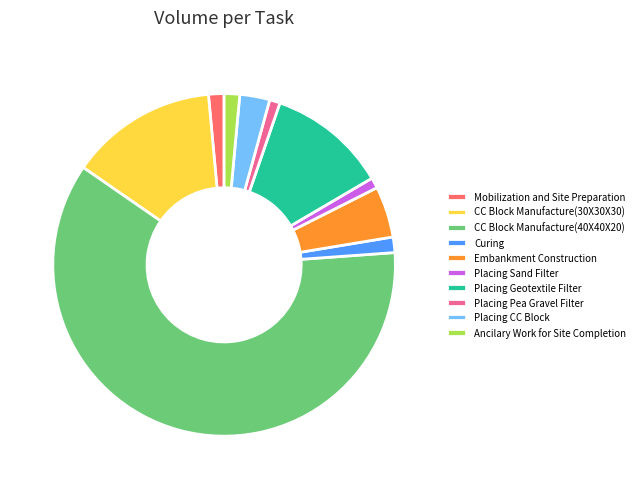

Which slice represents more than half of the pie?

CC Block Manufacture(40X40X20)